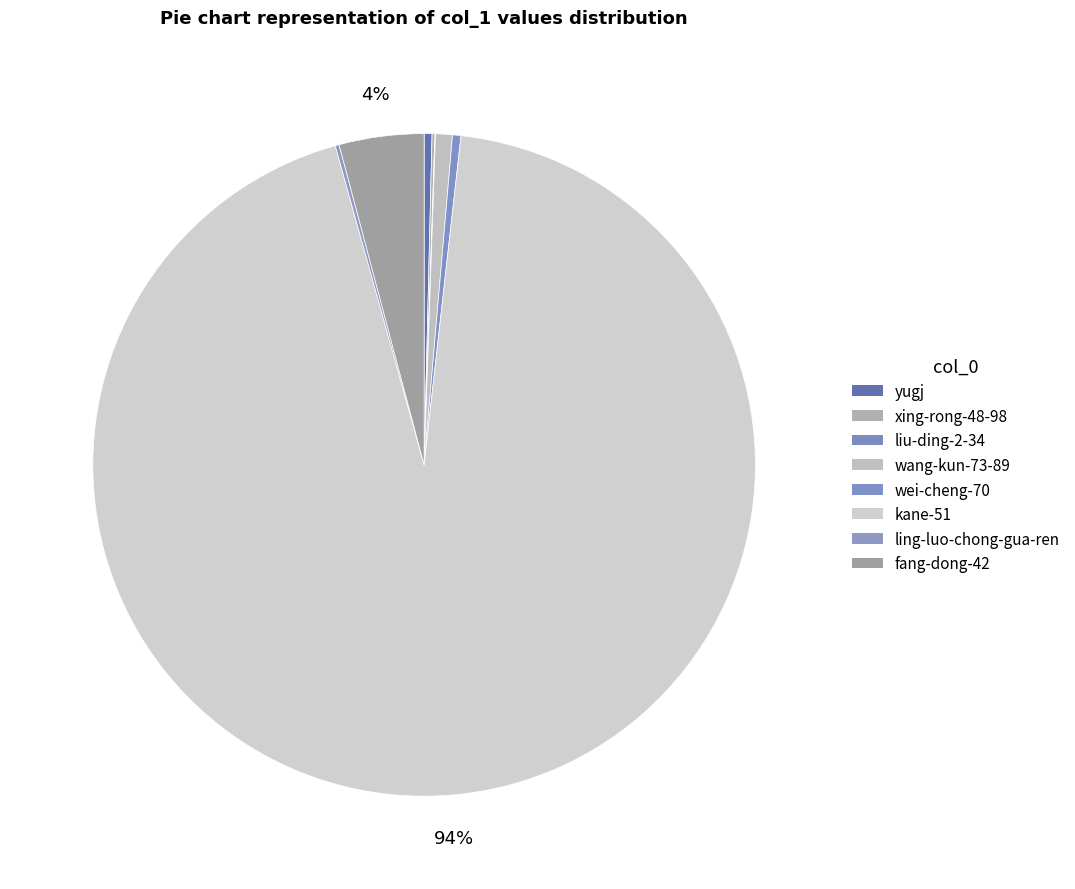

True or false: liu-ding-2-34 accounts for 0% of the total.

True